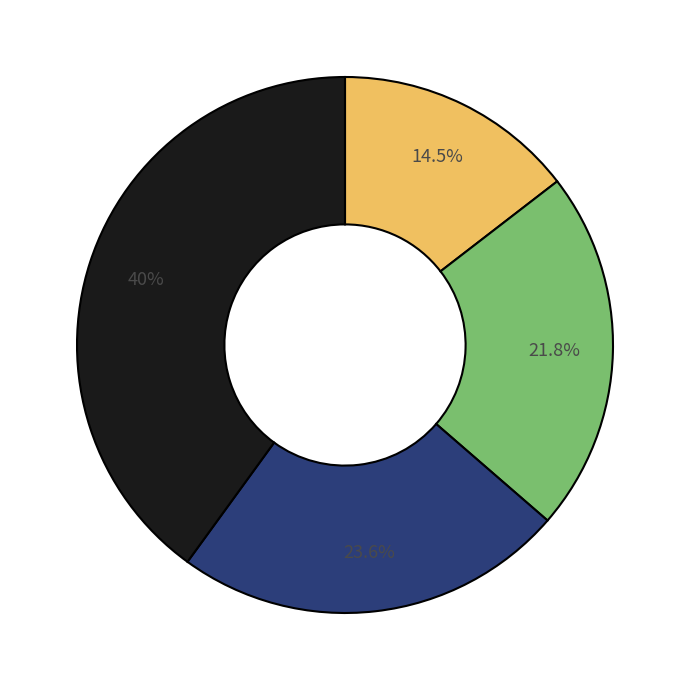

Does any single category account for the majority?

No